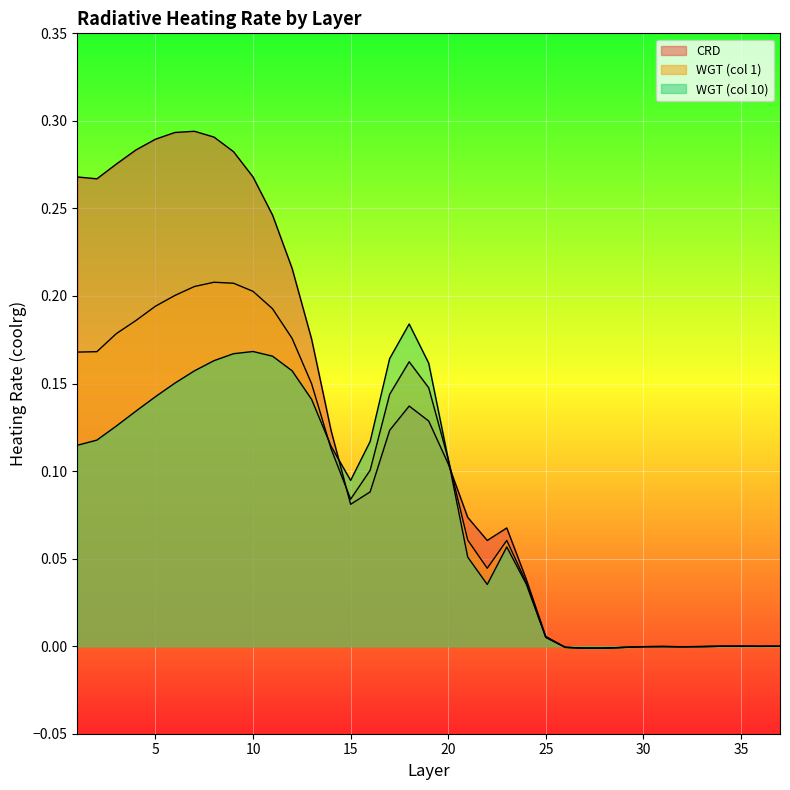

List the series in order of their overall mean, highest first.

CRD, WGT_1, WGT_10